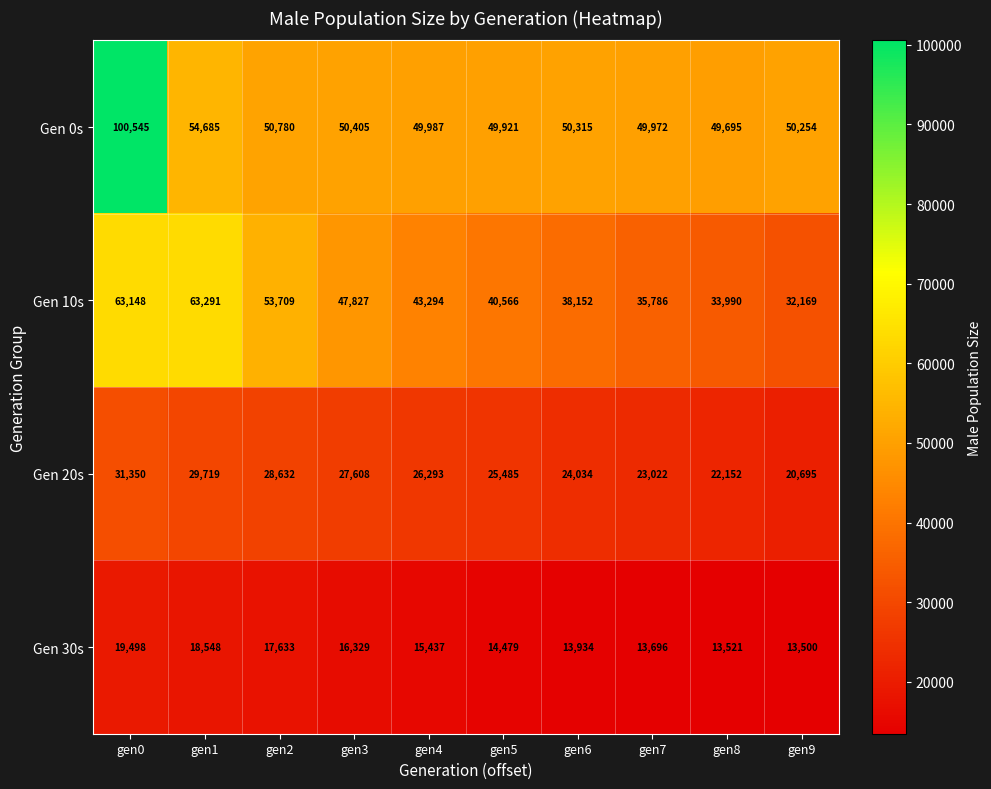

Rank the series by their maximum value, from highest to lowest.

Gen 0s, Gen 10s, Gen 20s, Gen 30s